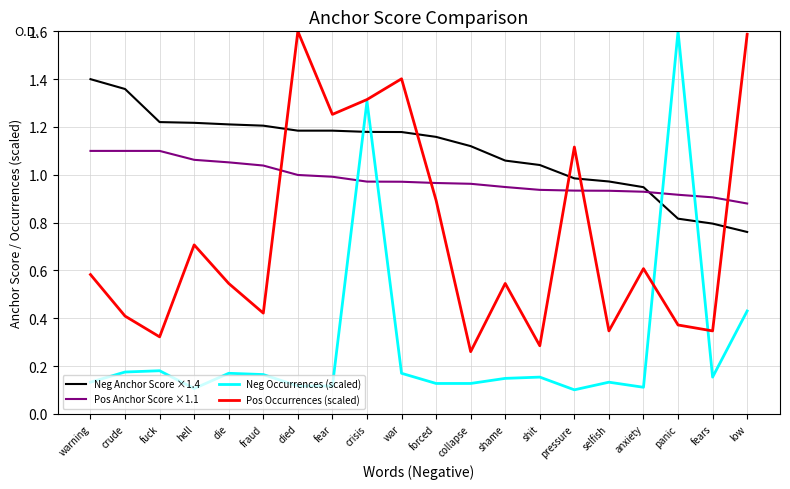

What is the maximum value shown in the chart?

1.6